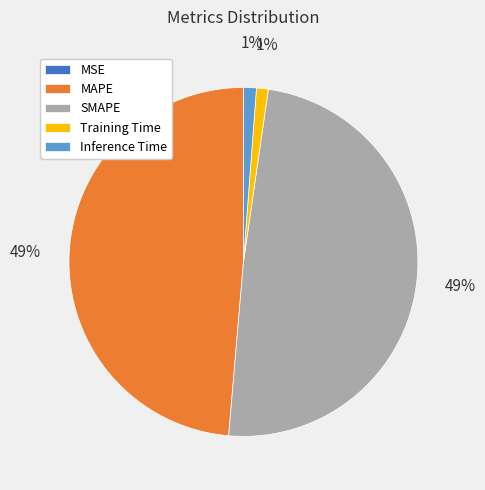

Does SMAPE represent more than half of the total?

No